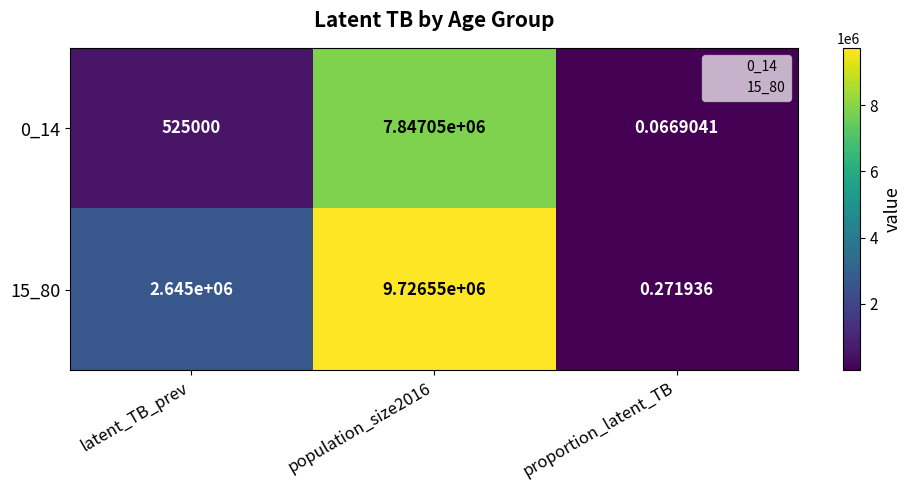

At which label does 0_14 reach its minimum?

proportion_latent_TB